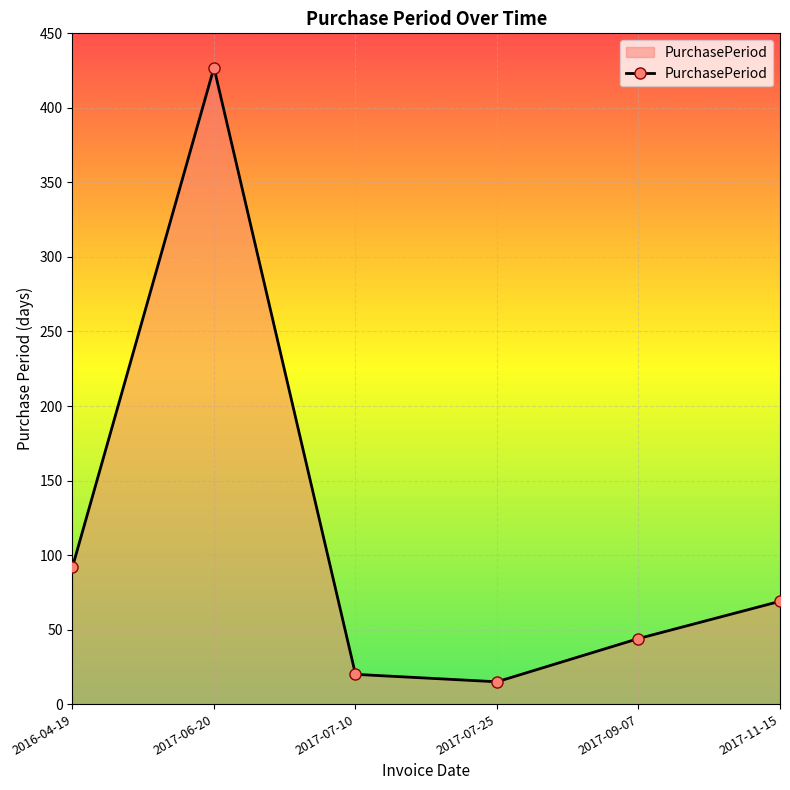

What is the greatest value displayed?

427